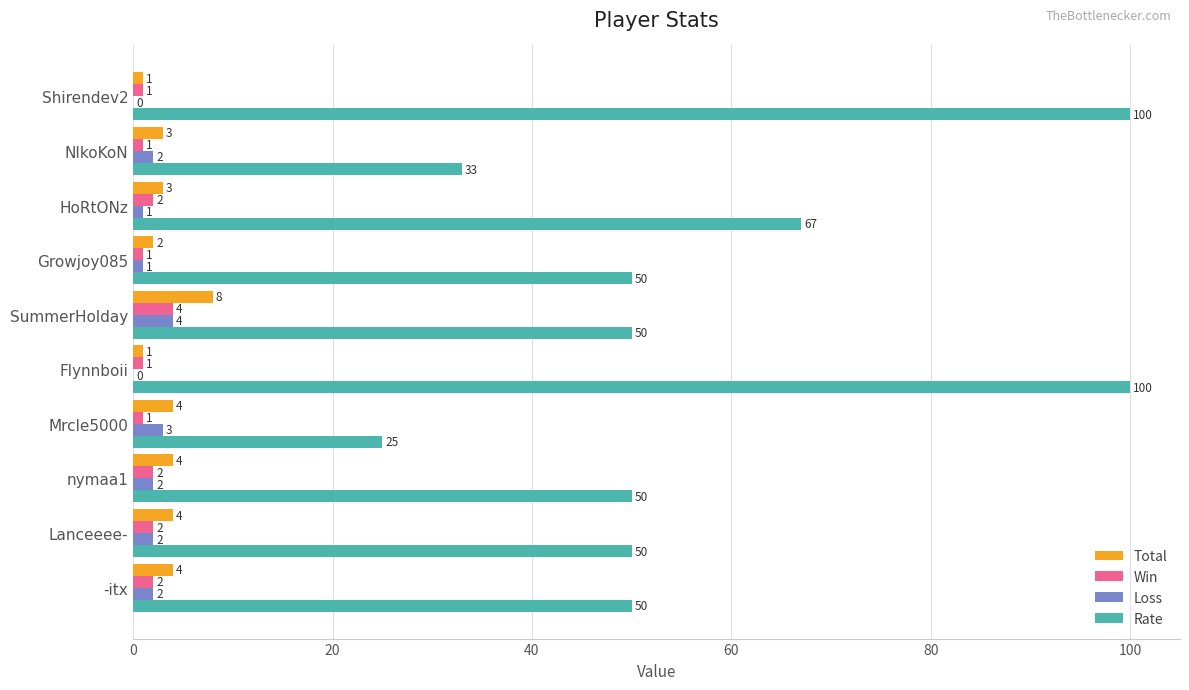

What is the sum of all Loss values?

17